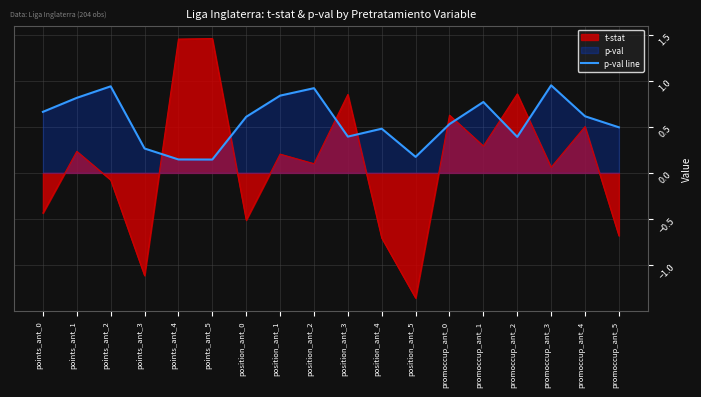

What is the difference between the maximum and second lowest values?

0.8